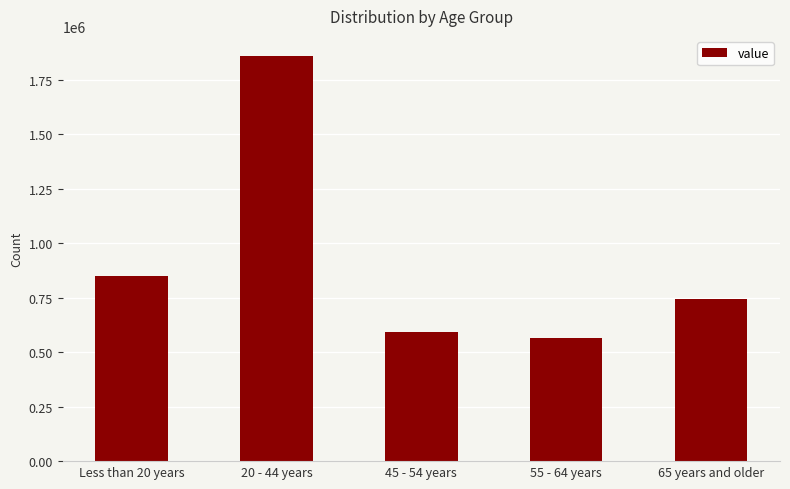

Count the number of categories in the chart.

5